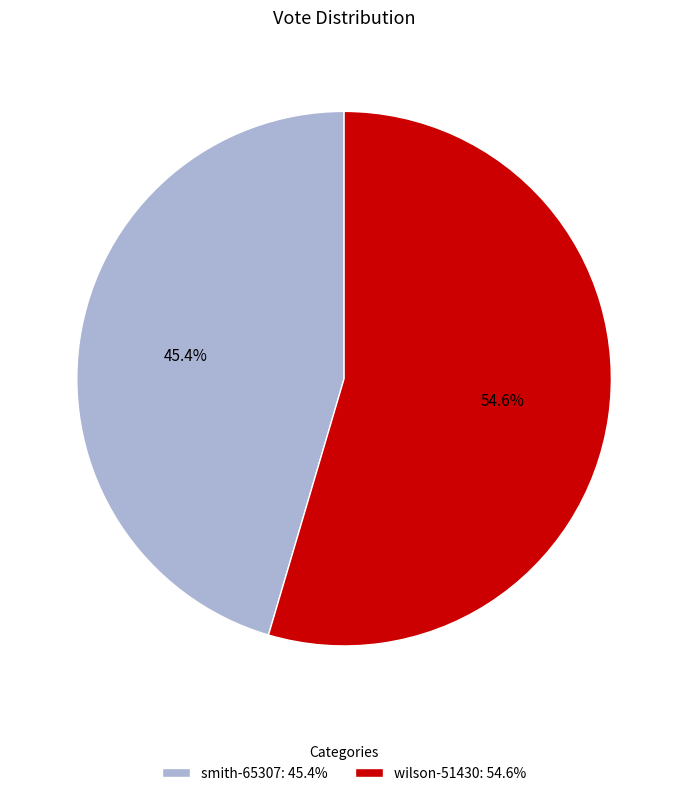

To the nearest percent, what is the difference between the largest and smallest slice percentages?

9%